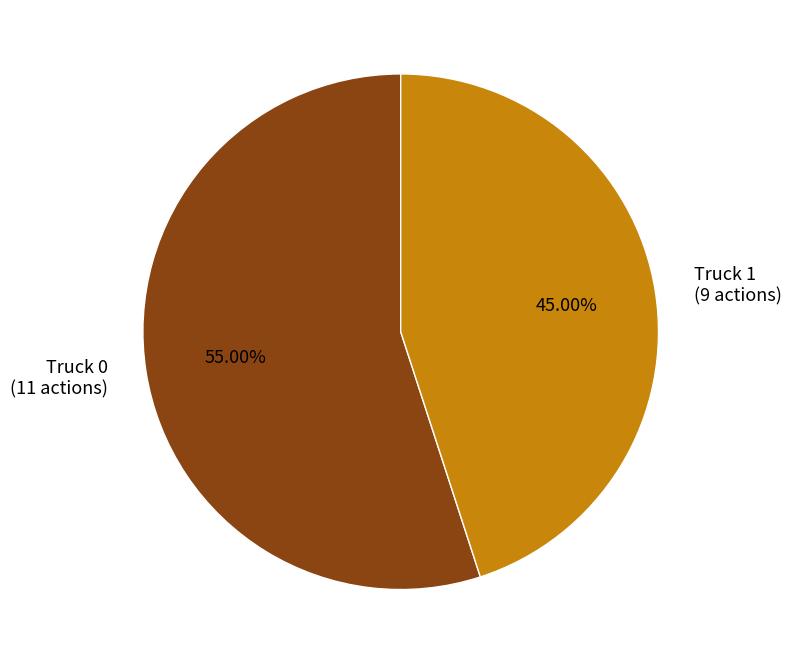

To the nearest percent, what is the difference between the Truck 1 and Truck 0 slice percentages?

10%